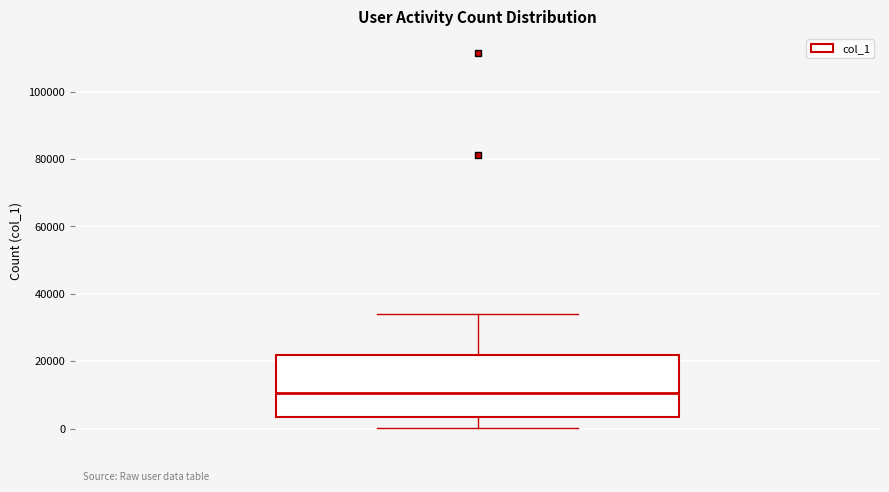

Where does the lower whisker of the box end on the y-axis? The values are not printed on the chart, so give them approximately, as read against the axis.

0